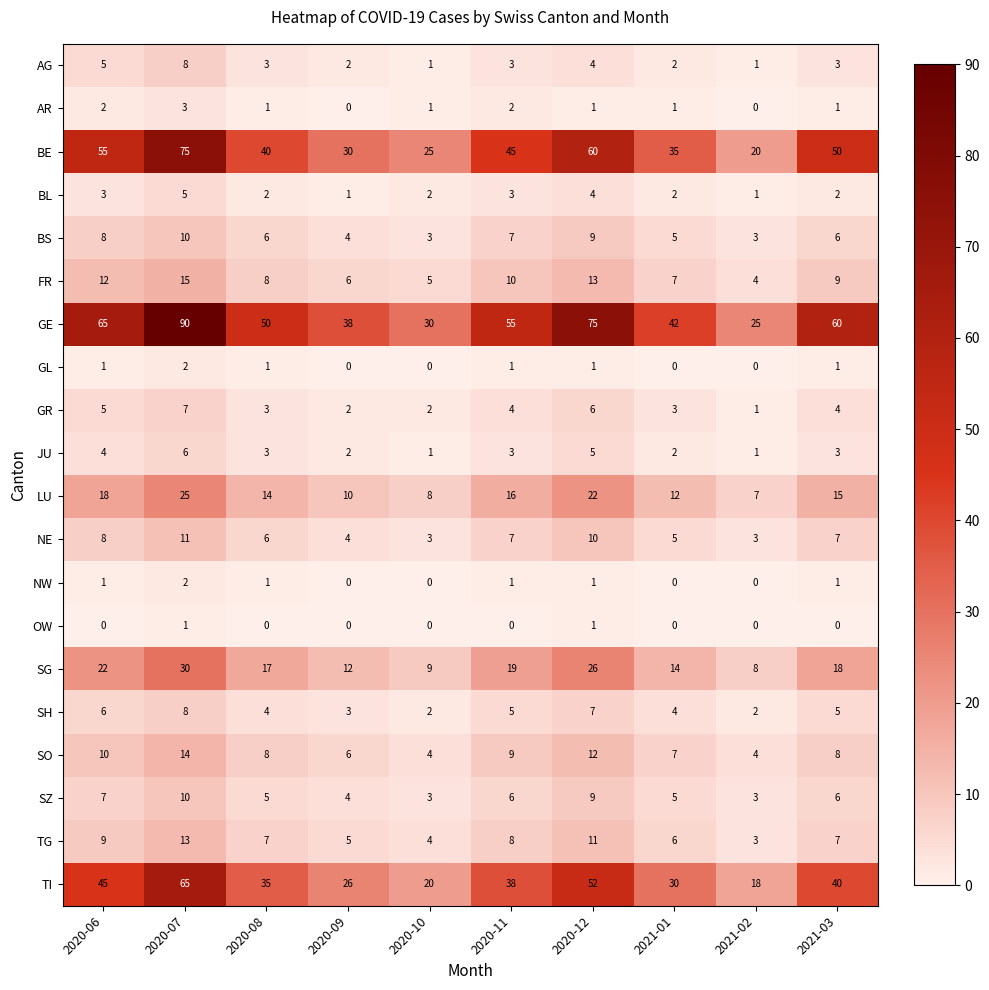

What is the difference between the maximum and minimum values in the LU series?

18